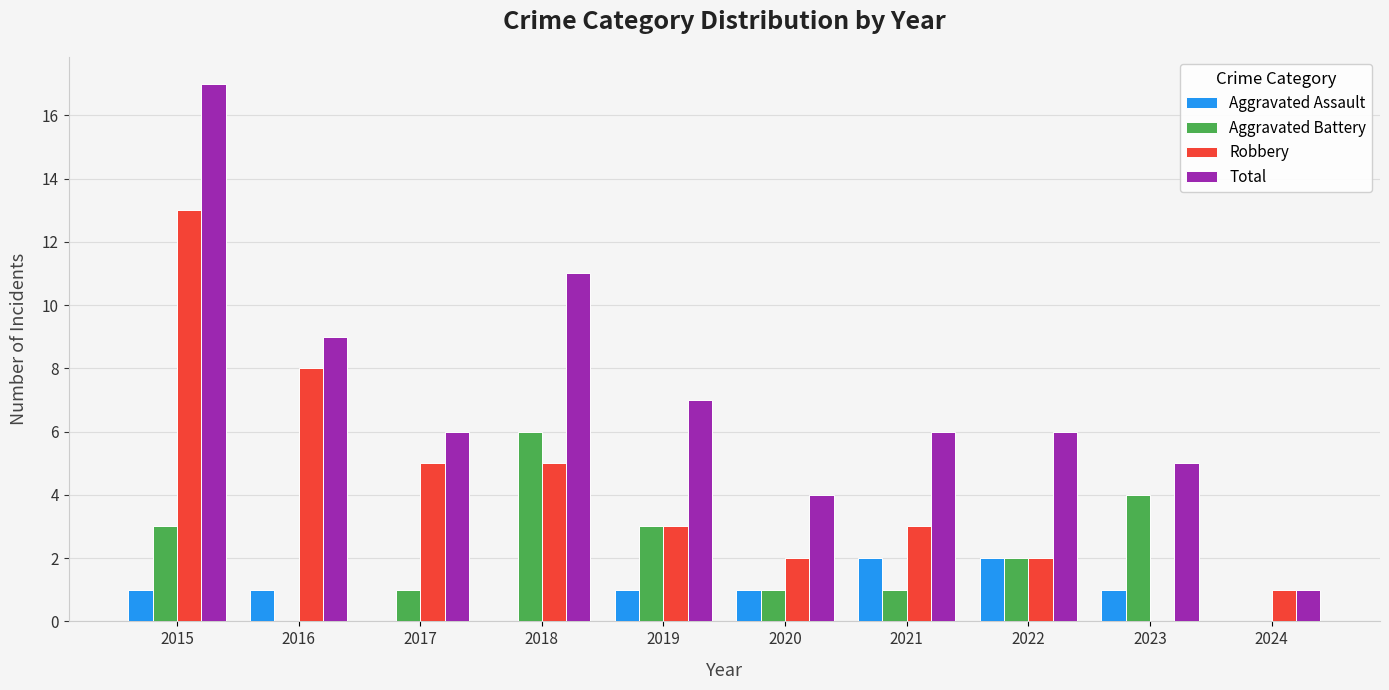

Between 2015 and 2016, which series saw the biggest shift?

Total